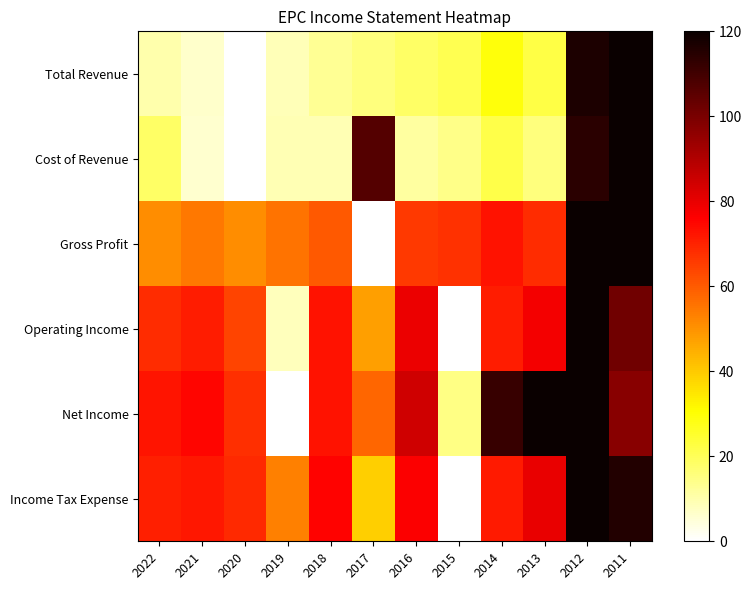

Which series changed the most between 2019 and 2011?

Total Revenue